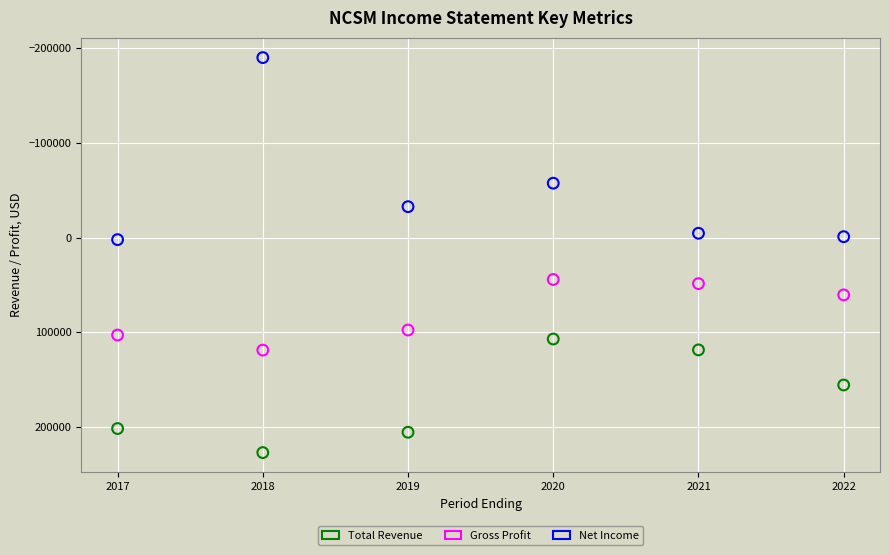

What is the X range (max minus min) for the scatter plot?

5